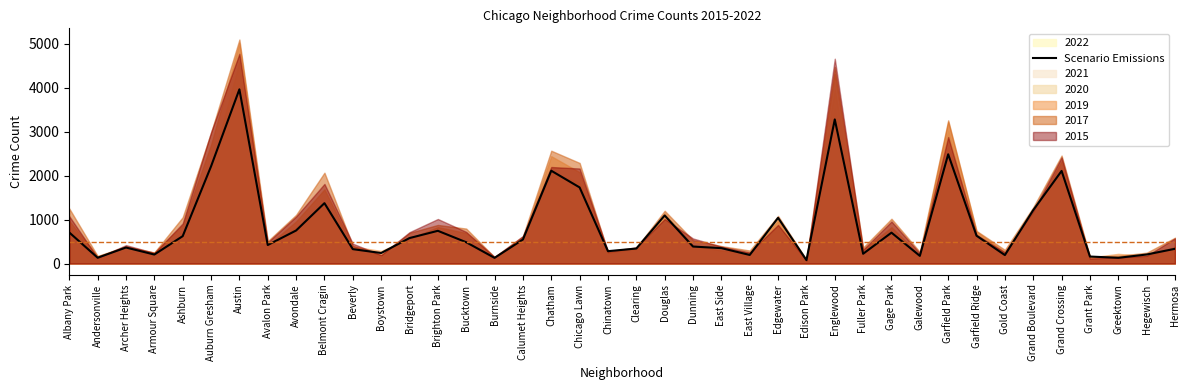

Reading left to right, extract all data points from this chart.

Albany Park=706	Andersonville=132	Archer Heights=364	Armour Square=204	Ashburn=622	Auburn Gresham=2210	Austin=3962	Avalon Park=421	Avondale=751	Belmont Cragin=1373	Beverly=327	Boystown=239	Bridgeport=579	Brighton Park=744	Bucktown=484	Burnside=129	Calumet Heights=546	Chatham=2111	Chicago Lawn=1731	Chinatown=281	Clearing=341	Douglas=1093	Dunning=386	East Side=350	East Village=195	Edgewater=1039	Edison Park=78	Englewood=3278	Fuller Park=222	Gage Park=702	Galewood=174	Garfield Park=2485	Garfield Ridge=632	Gold Coast=192	Grand Boulevard=1215	Grand Crossing=2106	Grant Park=159	Greektown=130	Hegewisch=205	Hermosa=335